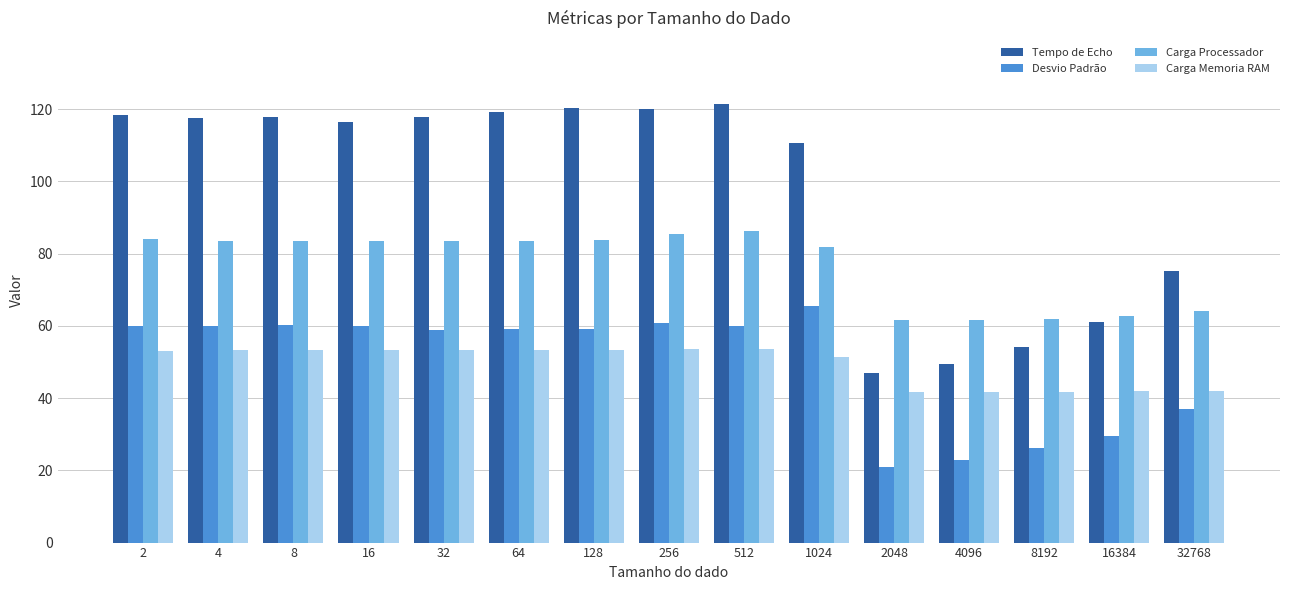

What is the difference between the Tempo de Echo values at 8 and 32?

0.1